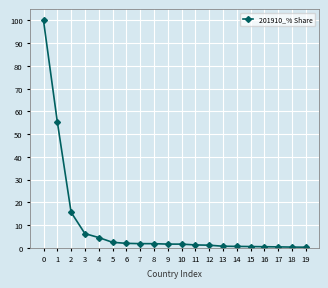

What is the average value?

9.9